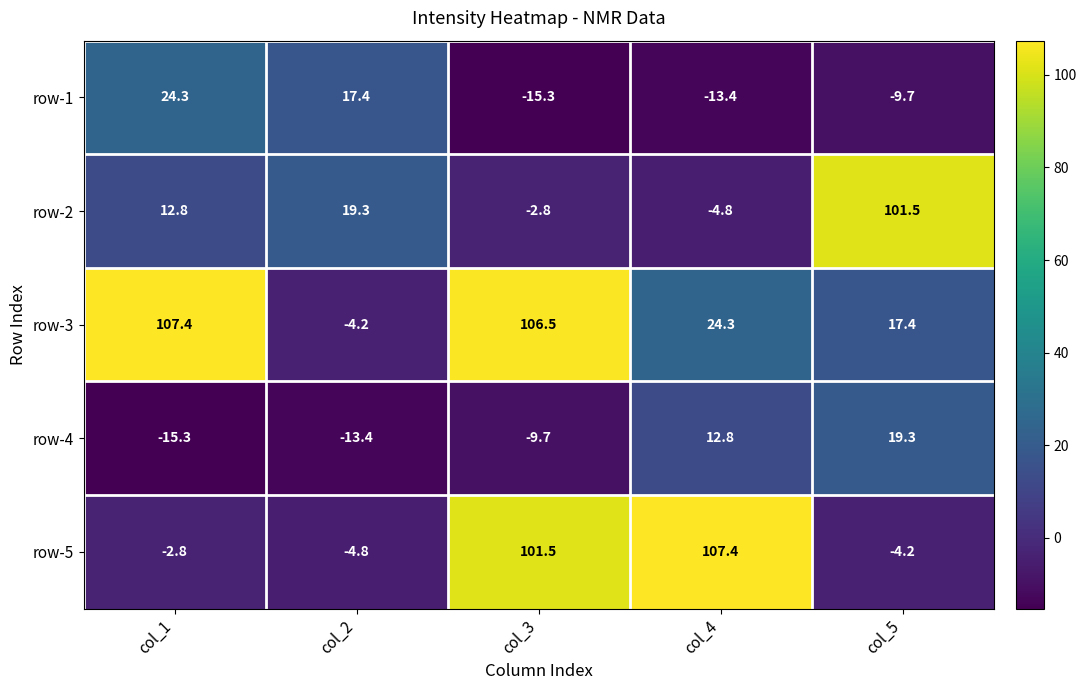

What is the total value across all series at col_4?

126.3